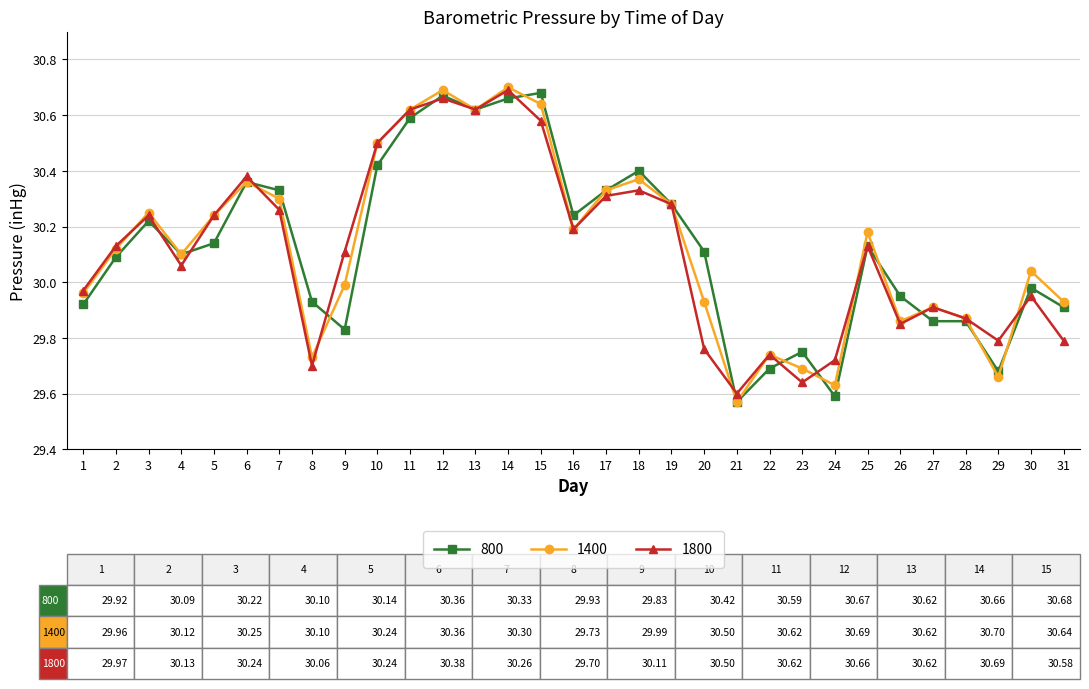

What is the total value across all series at 28?

89.6